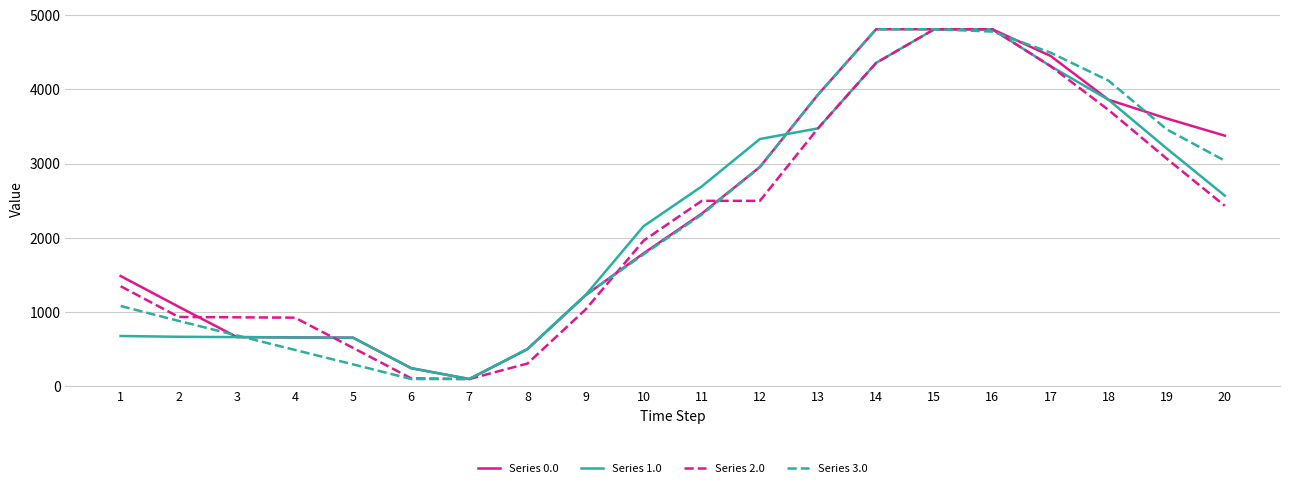

What is the value of the Series 0.0 point at the 14th from the left?

4812.0